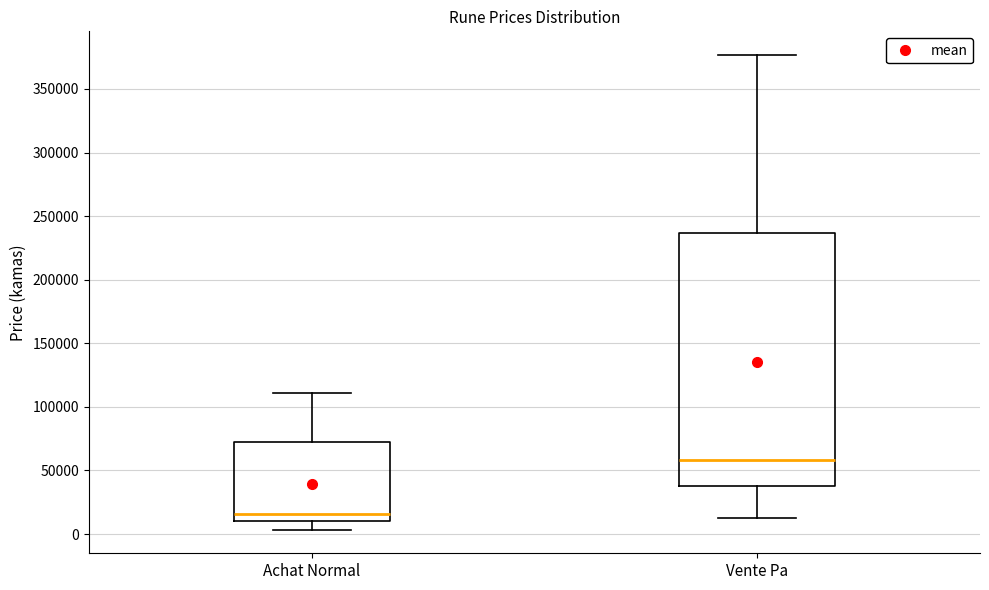

Reading left to right, read every box against the y-axis: the position of its median line, the range the box covers, and the ends of its whiskers. The values are not printed on the chart, so give them approximately, as read against the axis.

Achat Normal: median 15000, box 10000 to 70000, whiskers 5000 to 110000
Vente Pa: median 60000, box 40000 to 235000, whiskers 15000 to 375000